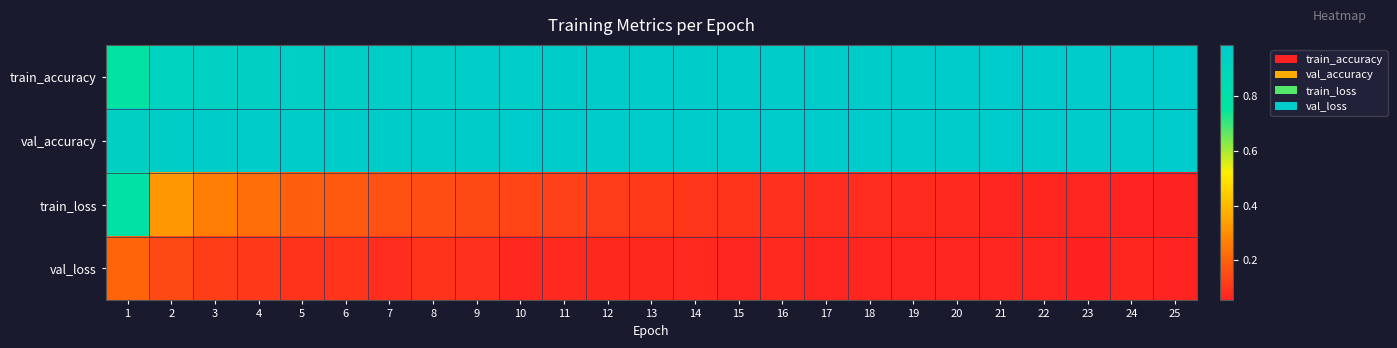

How many series are shown in this chart?

4